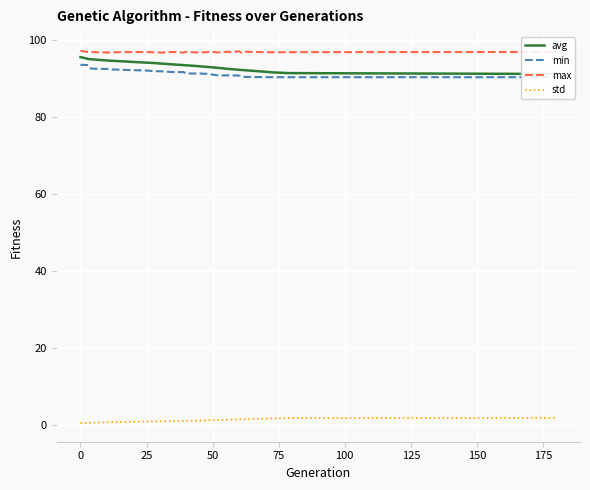

True or false: avg and std intersect in this chart.

False